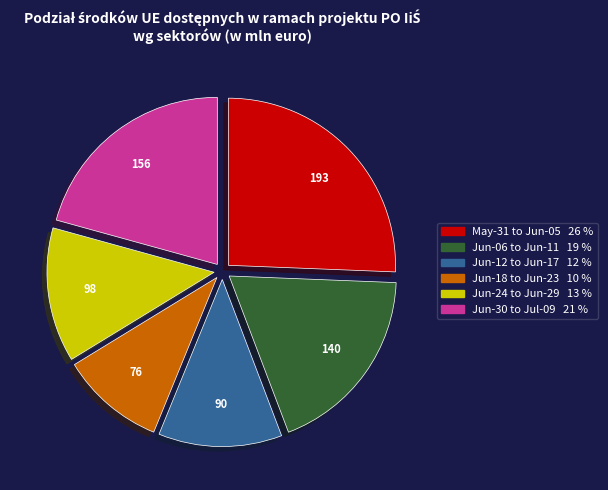

Is there any slice that represents more than half of the pie?

No